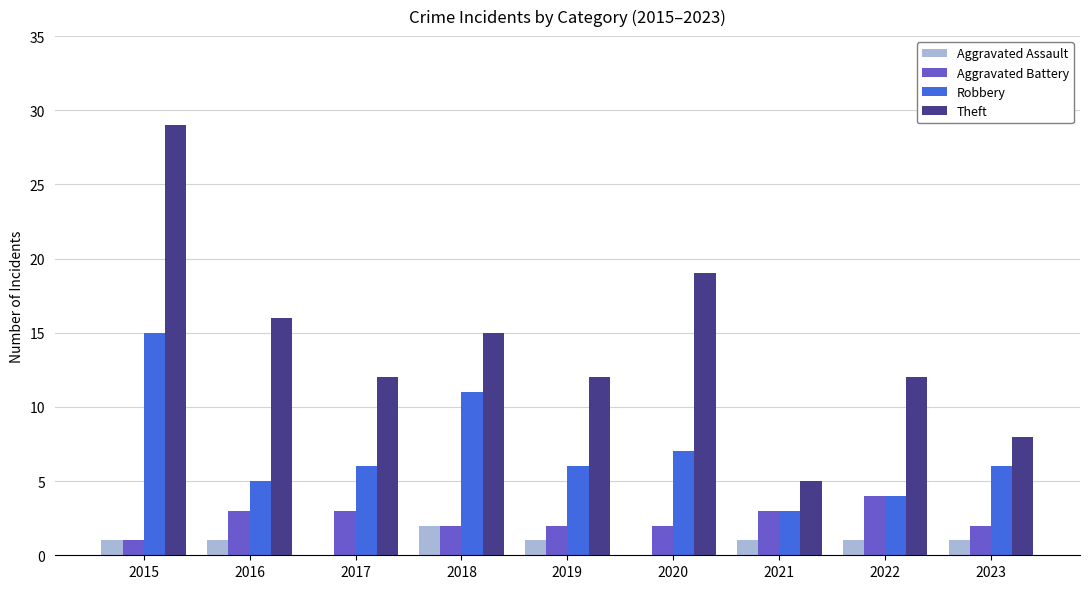

Reading left to right, what are all the values shown in this chart?

Aggravated Assault: 2015=1	2016=1	2017=0	2018=2	2019=1	2020=0	2021=1	2022=1	2023=1
Aggravated Battery: 2015=1	2016=3	2017=3	2018=2	2019=2	2020=2	2021=3	2022=4	2023=2
Robbery: 2015=15	2016=5	2017=6	2018=11	2019=6	2020=7	2021=3	2022=4	2023=6
Theft: 2015=29	2016=16	2017=12	2018=15	2019=12	2020=19	2021=5	2022=12	2023=8